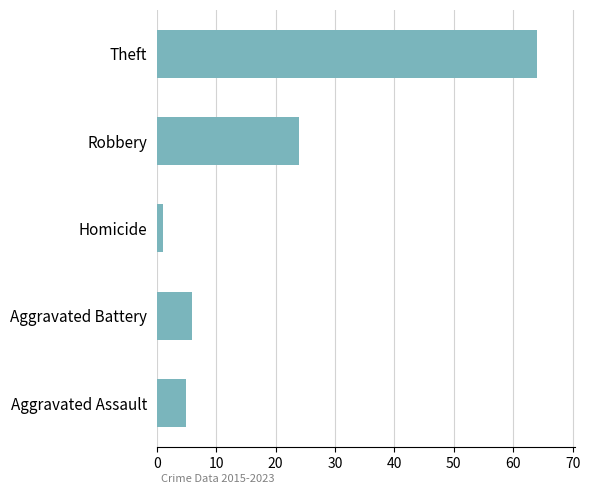

List the labels in order of value, smallest first.

Homicide, Aggravated Assault, Aggravated Battery, Robbery, Theft